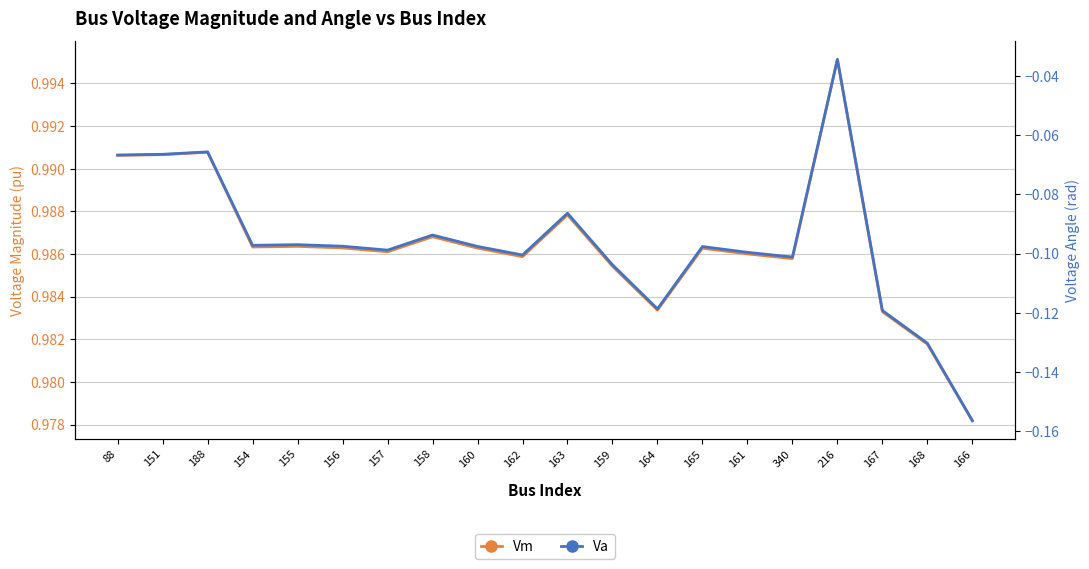

True or false: Va has more than 0 interior local peaks.

True